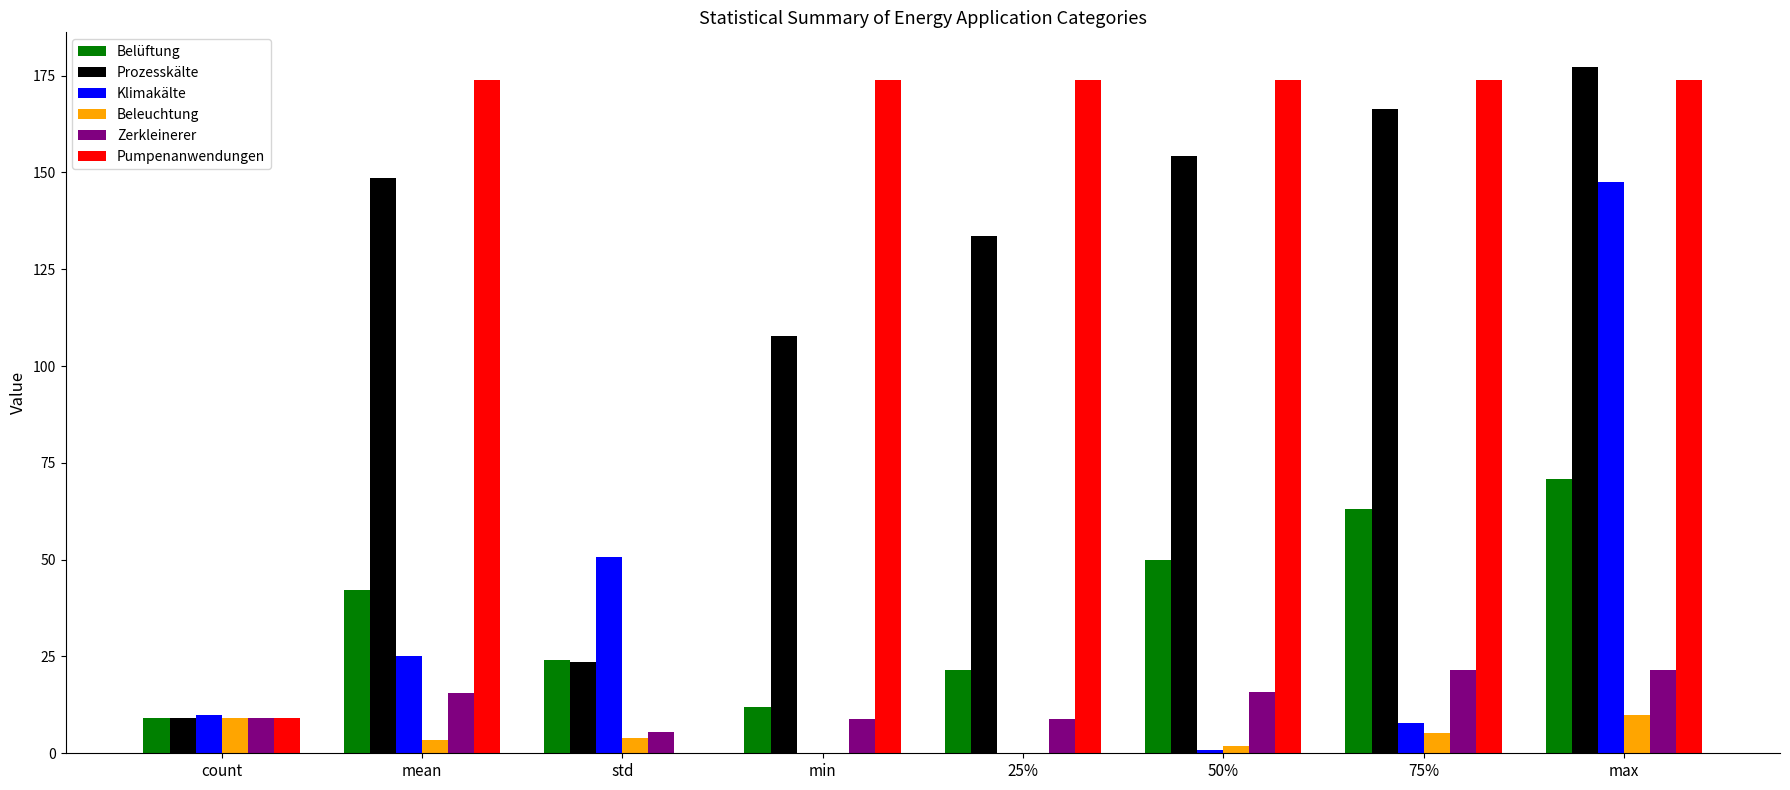

Are the bars horizontal?

No